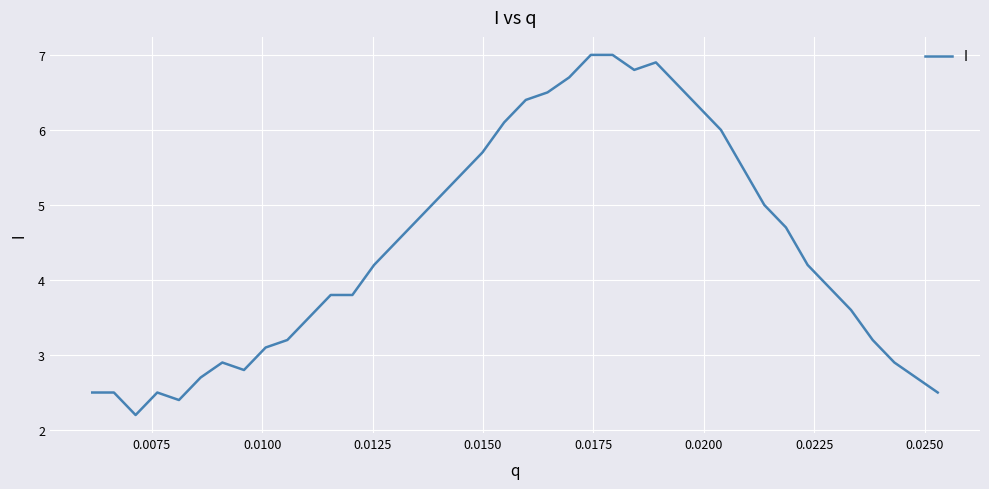

What is the smallest value displayed?

2.2